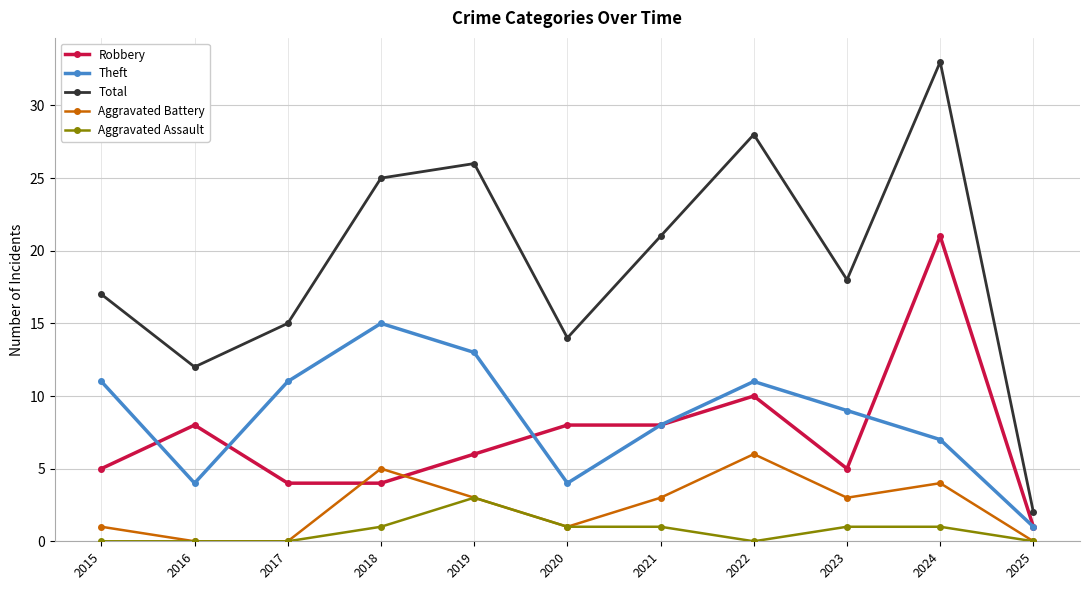

What is the total value across all series at 2025?

4